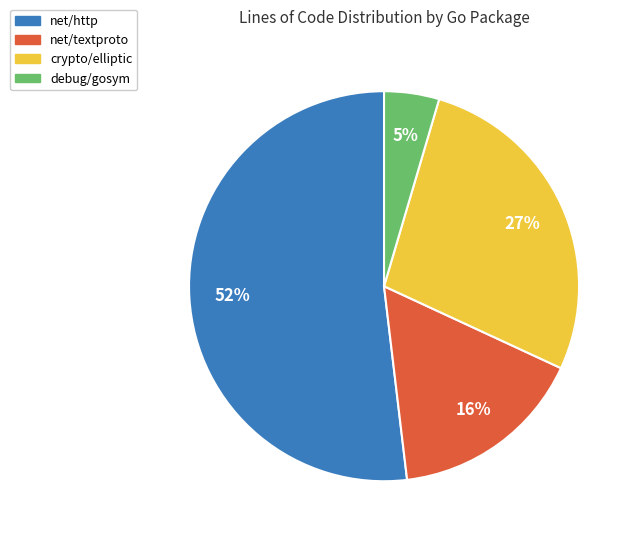

Is the sum of crypto/elliptic and net/textproto greater than half?

No